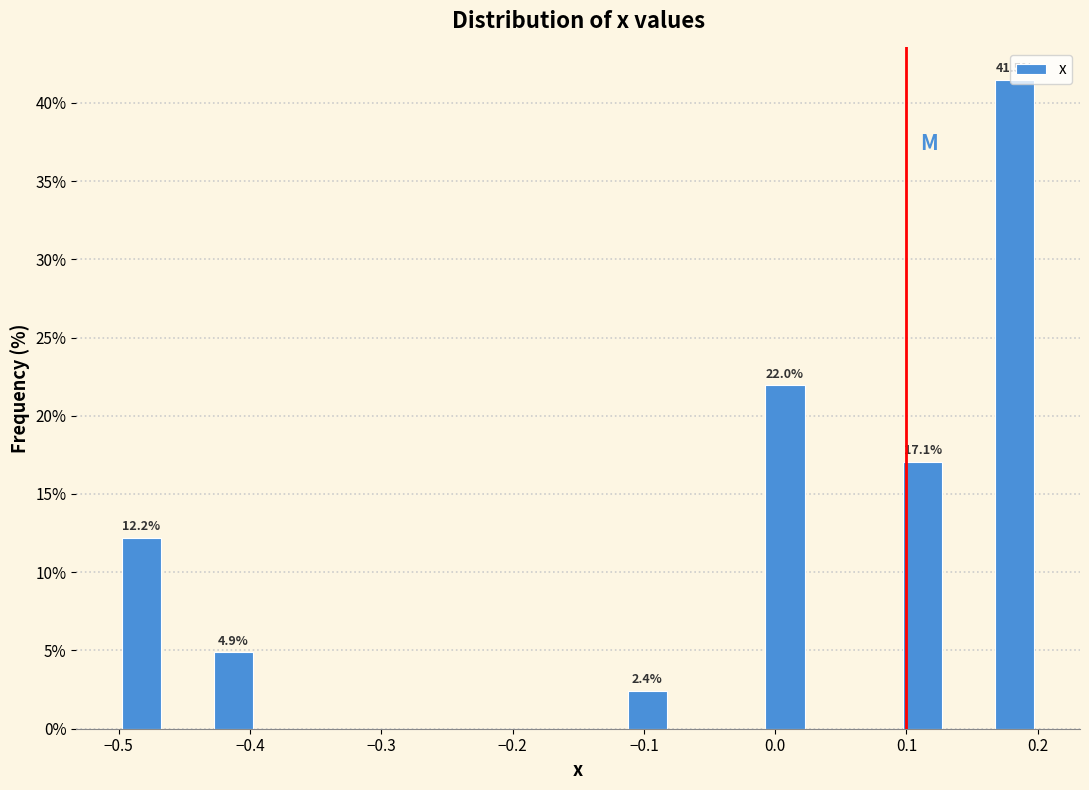

Around what value on the x-axis is the tallest bar? Give the approximate position of its centre, as read against the axis.

0.18